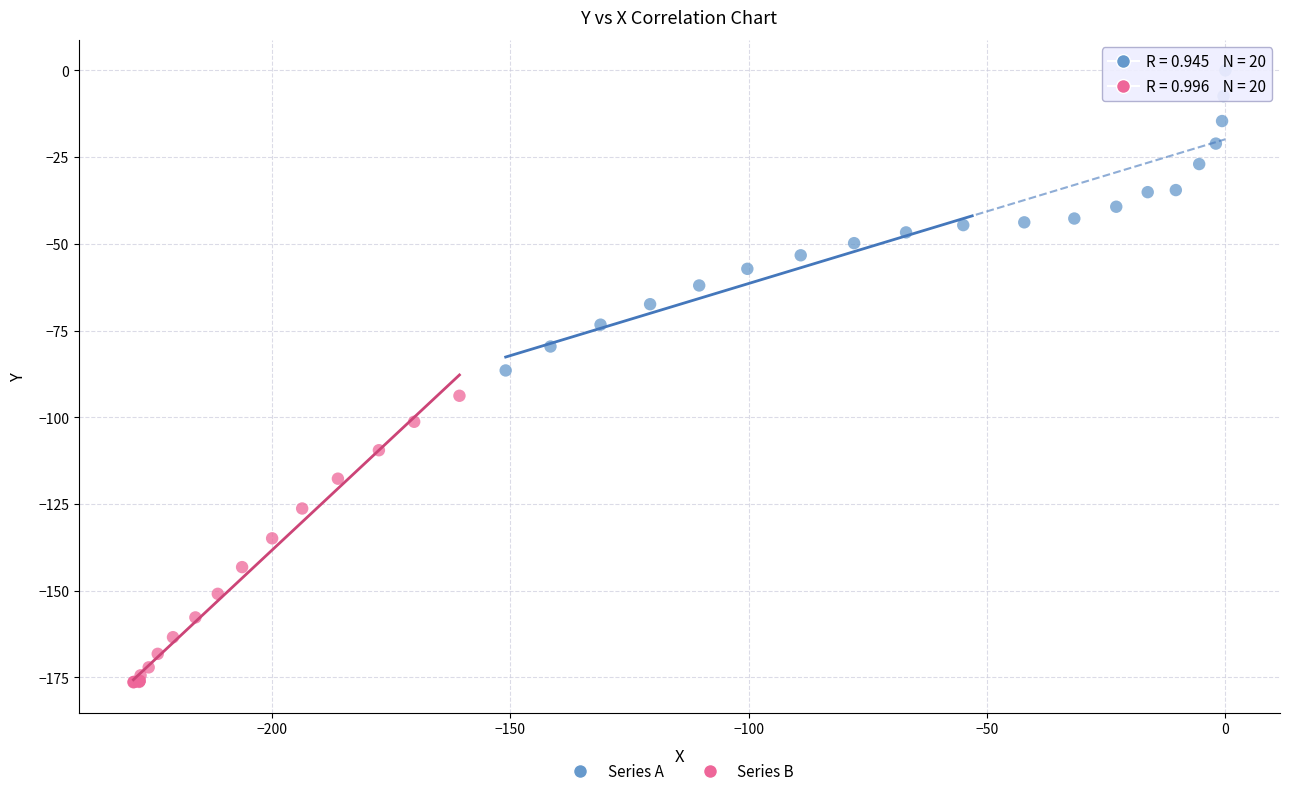

Which series contains the highest Y value?

Series A